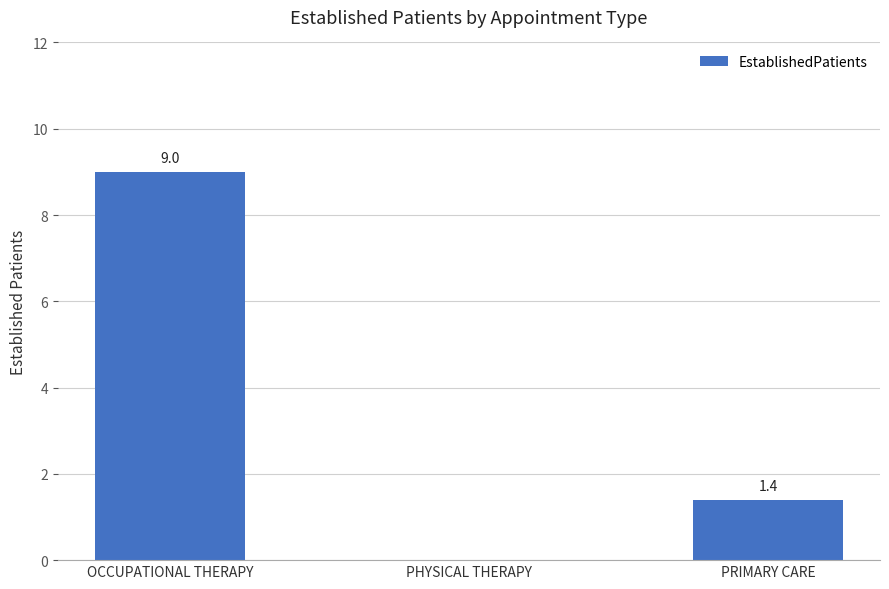

How many values are between 0 and 9?

3